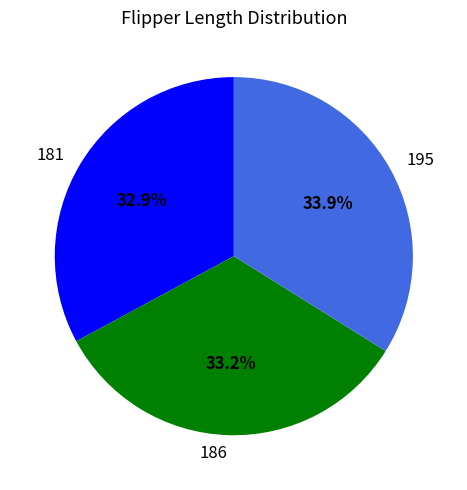

What is the ratio of the value at 195 to the value at 181?

1.0